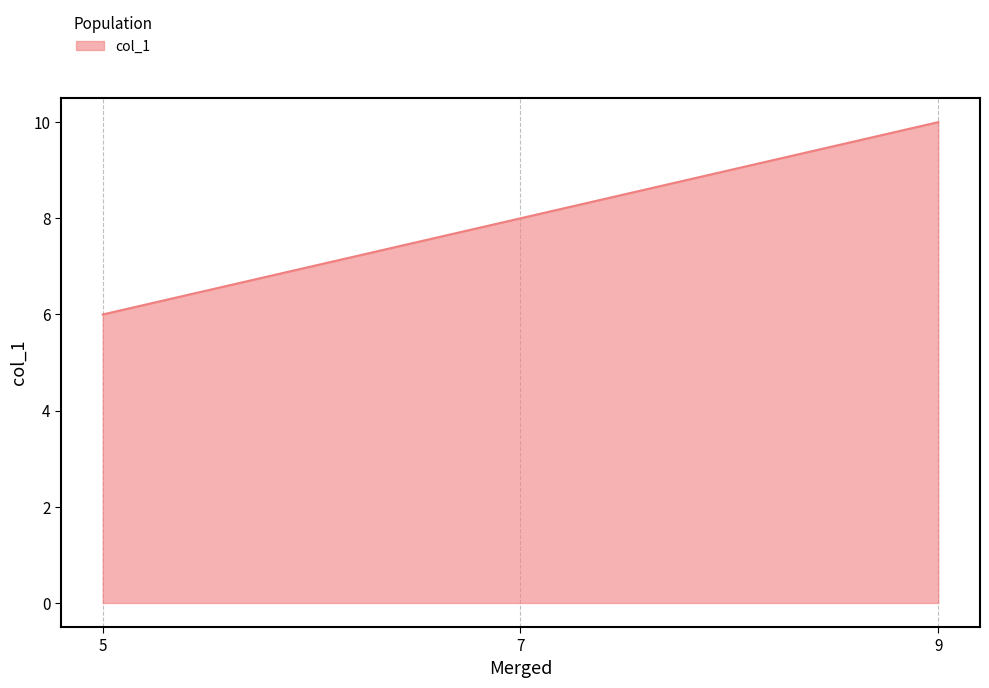

What is the greatest value displayed?

10